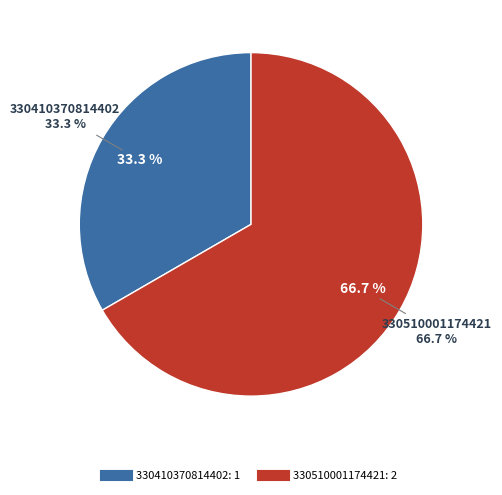

Which slice is the largest?

330510001174421